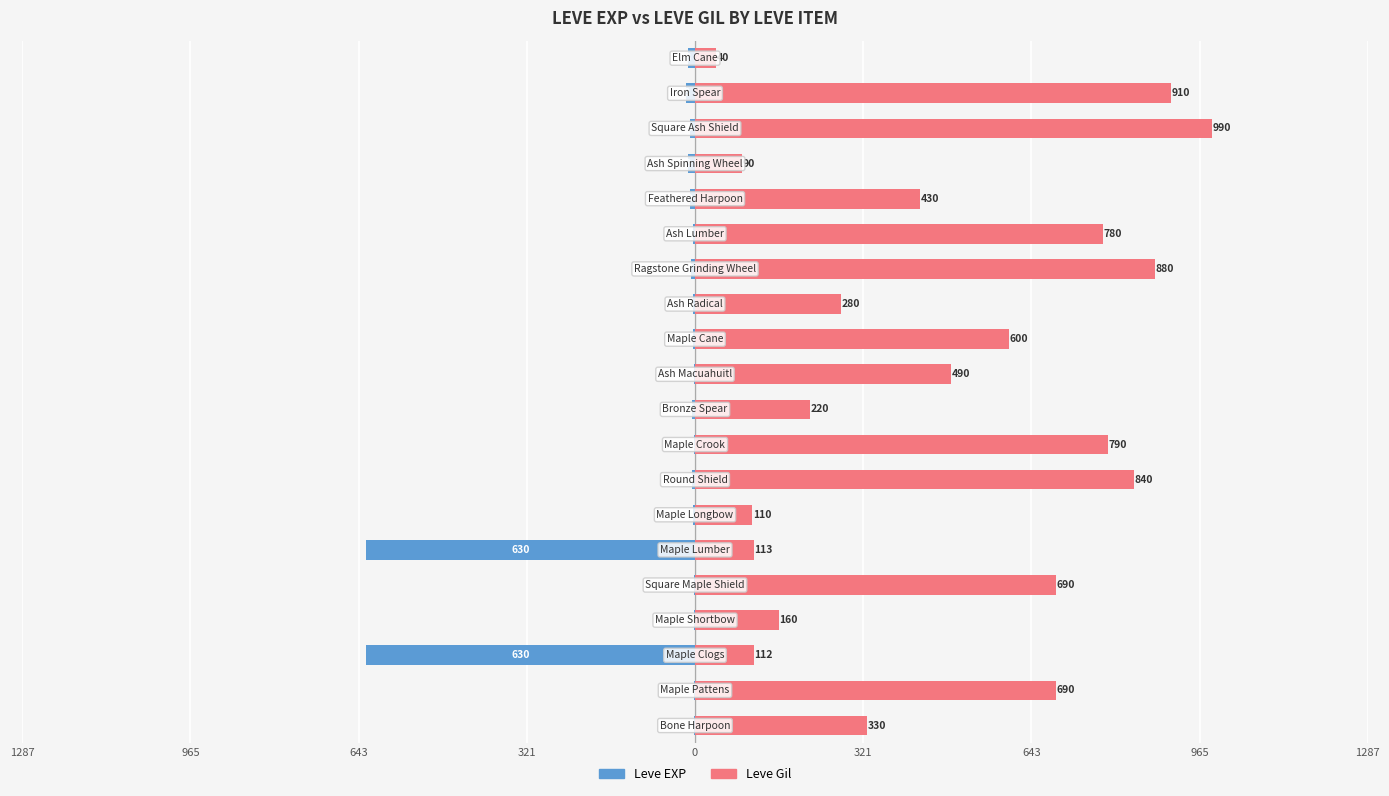

What is the sum of all Leve EXP values?

-1362